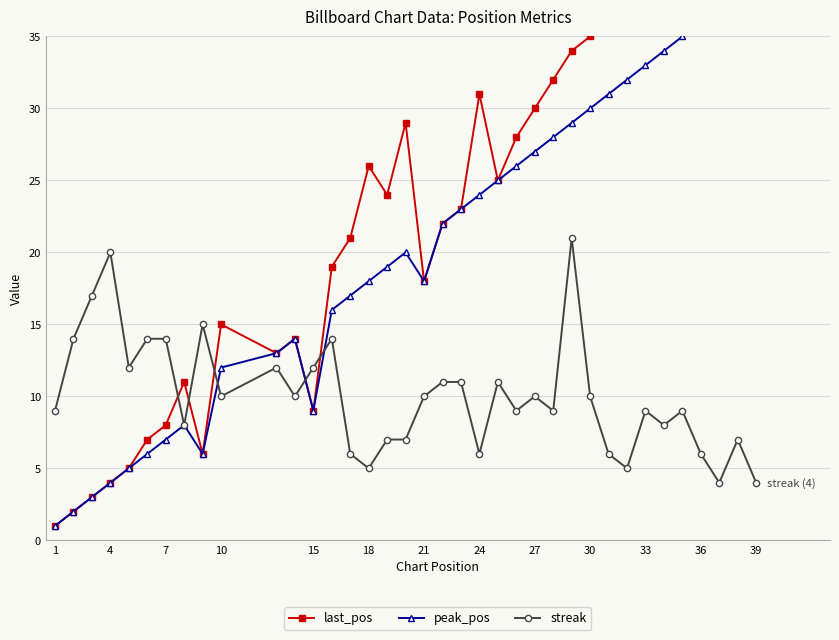

How many distinct data groups are displayed?

3